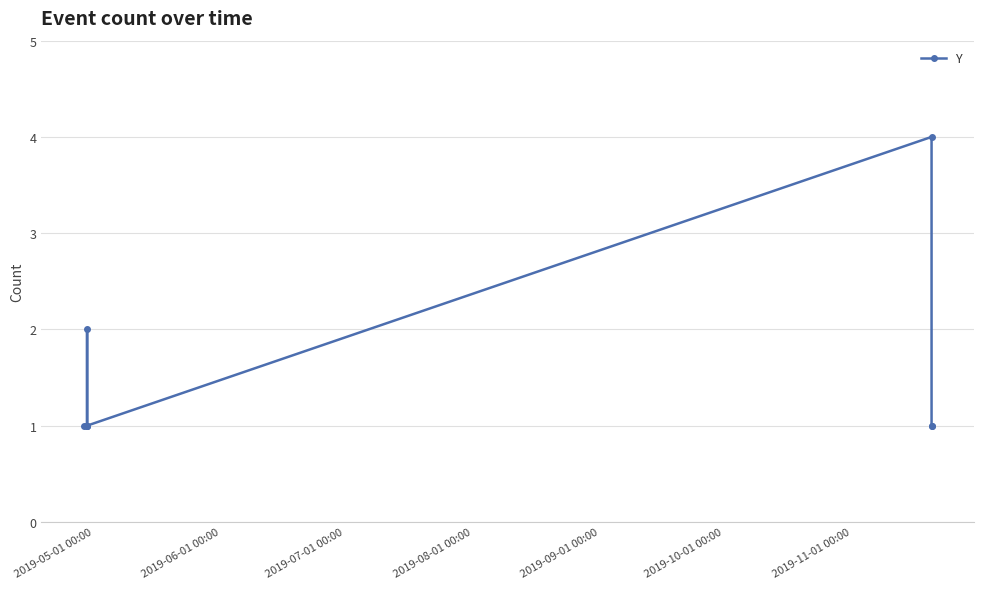

What is the difference between the second highest and second lowest values?

1